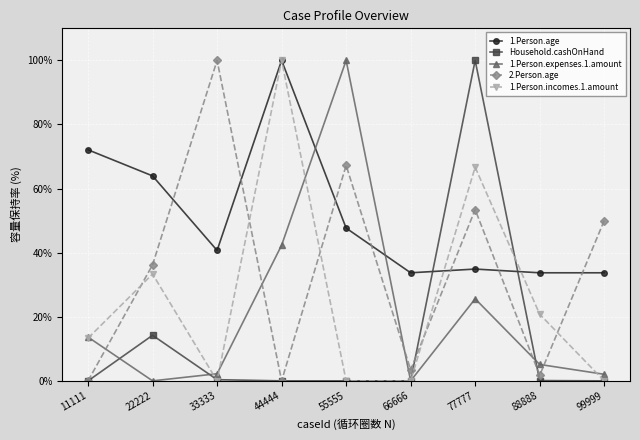

Count the number of categories in the chart.

9